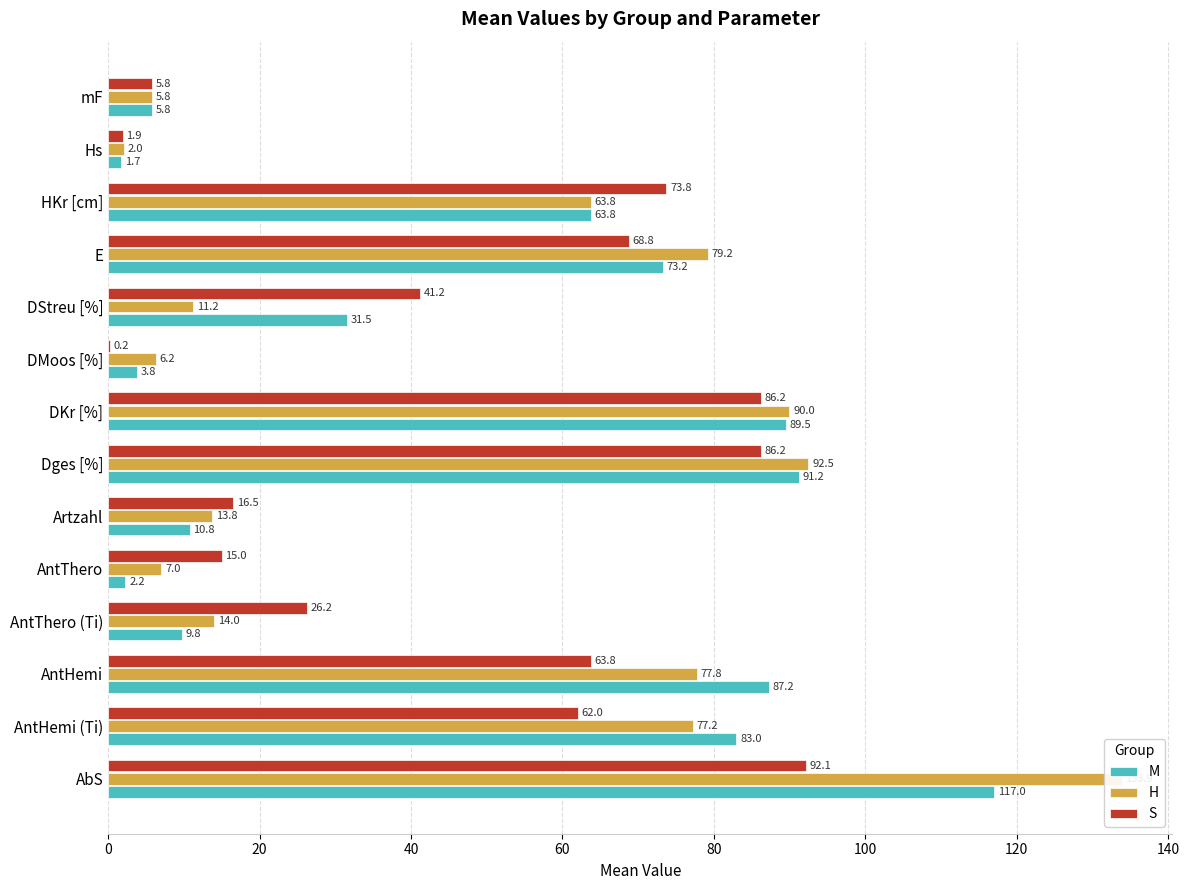

Reading left to right, what are all the values shown in this chart?

M: 117.0	83.0	87.2	9.8	2.2	10.8	91.2	89.5	3.8	31.5	73.2	63.8	1.7	5.8
H: 133.9	77.2	77.8	14.0	7.0	13.8	92.5	90.0	6.2	11.2	79.2	63.8	2.0	5.8
S: 92.1	62.0	63.8	26.2	15.0	16.5	86.2	86.2	0.2	41.2	68.8	73.8	1.9	5.8